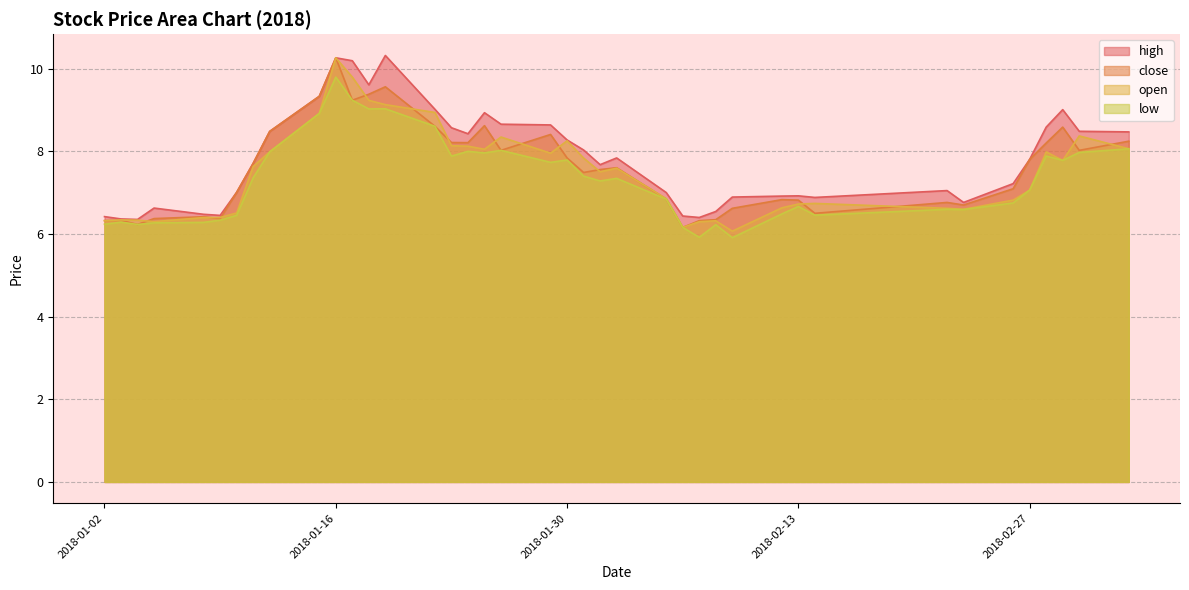

At which category is the sum across all series the highest?

2018-01-16